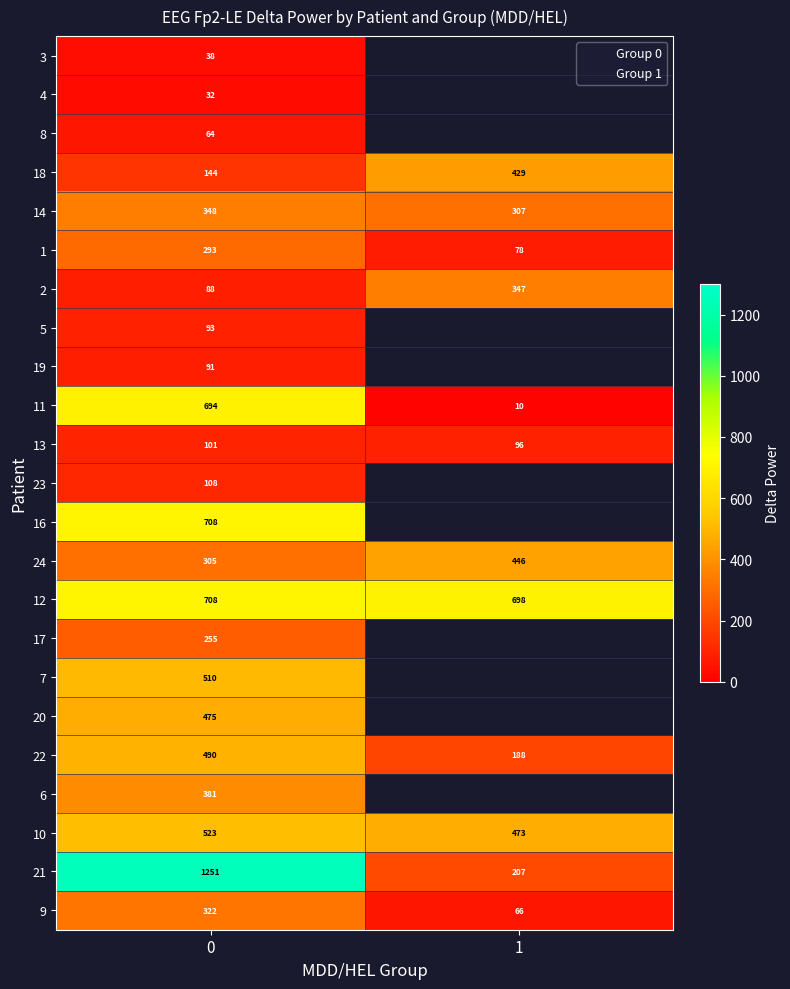

What is the difference between the 11 values at 0 and 1?

683.6